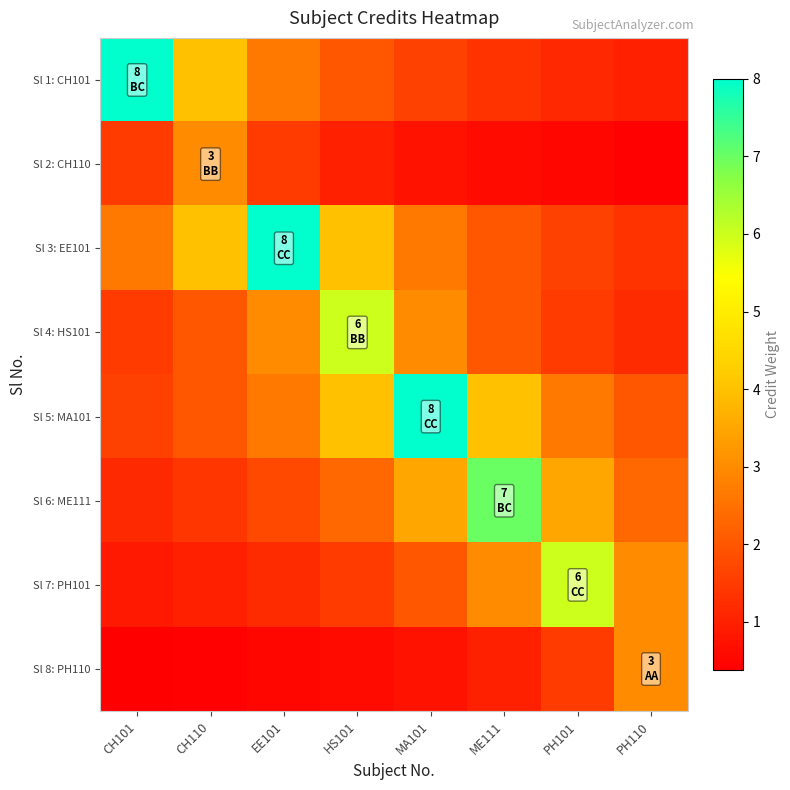

Reading left to right, extract all data points from this chart.

Sl 1: CH101: CH101=8.0	CH110=4.0	EE101=2.7	HS101=2.0	MA101=1.6	ME111=1.3	PH101=1.1	PH110=1.0
Sl 2: CH110: CH101=1.5	CH110=3.0	EE101=1.5	HS101=1.0	MA101=0.8	ME111=0.6	PH101=0.5	PH110=0.4
Sl 3: EE101: CH101=2.7	CH110=4.0	EE101=8.0	HS101=4.0	MA101=2.7	ME111=2.0	PH101=1.6	PH110=1.3
Sl 4: HS101: CH101=1.5	CH110=2.0	EE101=3.0	HS101=6.0	MA101=3.0	ME111=2.0	PH101=1.5	PH110=1.2
Sl 5: MA101: CH101=1.6	CH110=2.0	EE101=2.7	HS101=4.0	MA101=8.0	ME111=4.0	PH101=2.7	PH110=2.0
Sl 6: ME111: CH101=1.2	CH110=1.4	EE101=1.8	HS101=2.3	MA101=3.5	ME111=7.0	PH101=3.5	PH110=2.3
Sl 7: PH101: CH101=0.9	CH110=1.0	EE101=1.2	HS101=1.5	MA101=2.0	ME111=3.0	PH101=6.0	PH110=3.0
Sl 8: PH110: CH101=0.4	CH110=0.4	EE101=0.5	HS101=0.6	MA101=0.8	ME111=1.0	PH101=1.5	PH110=3.0